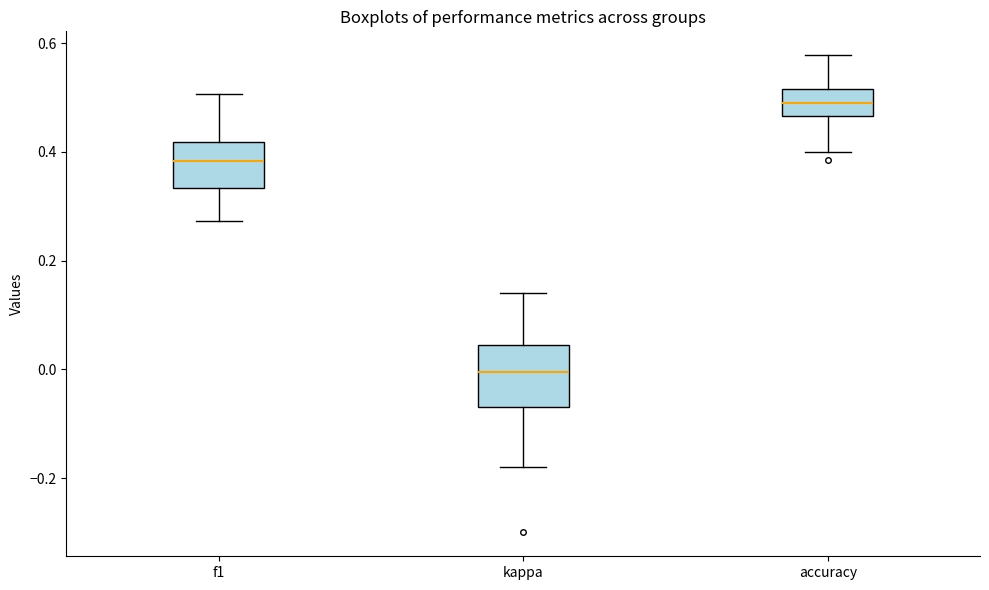

Reading left to right, read every box against the y-axis: the position of its median line, the range the box covers, and the ends of its whiskers. The values are not printed on the chart, so give them approximately, as read against the axis.

f1: median 0.38, box 0.34 to 0.42, whiskers 0.28 to 0.50
kappa: median 0.00, box -0.06 to 0.04, whiskers -0.18 to 0.14
accuracy: median 0.50, box 0.46 to 0.52, whiskers 0.40 to 0.58